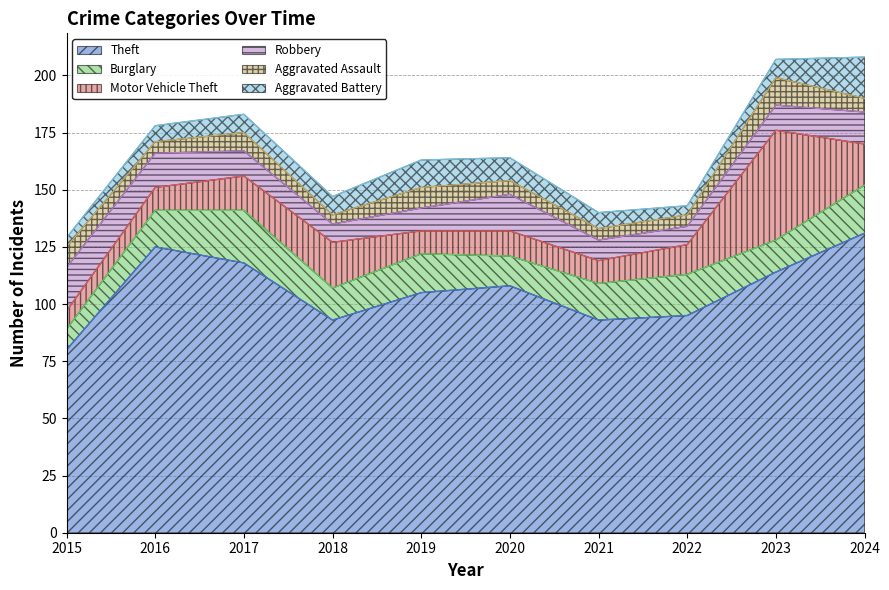

Where does the Aggravated Assault series first go above 6?

2015